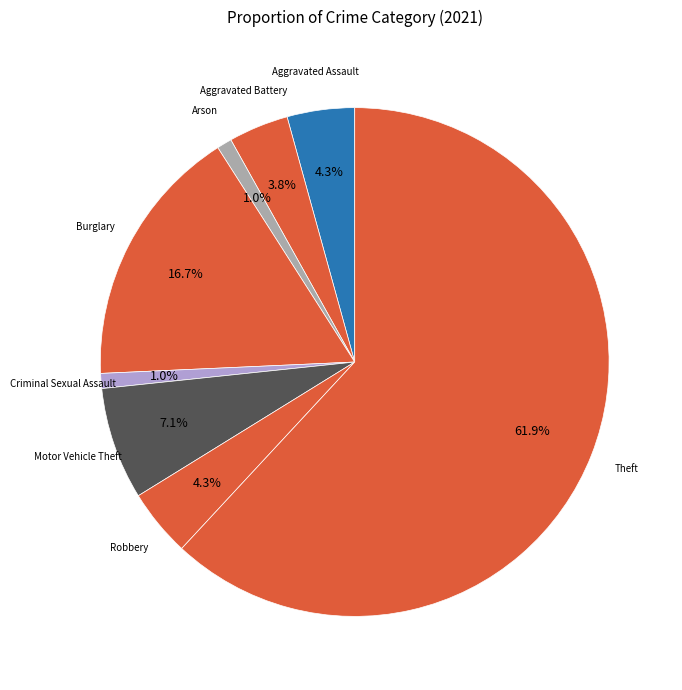

Does Motor Vehicle Theft represent more than half of the total?

No